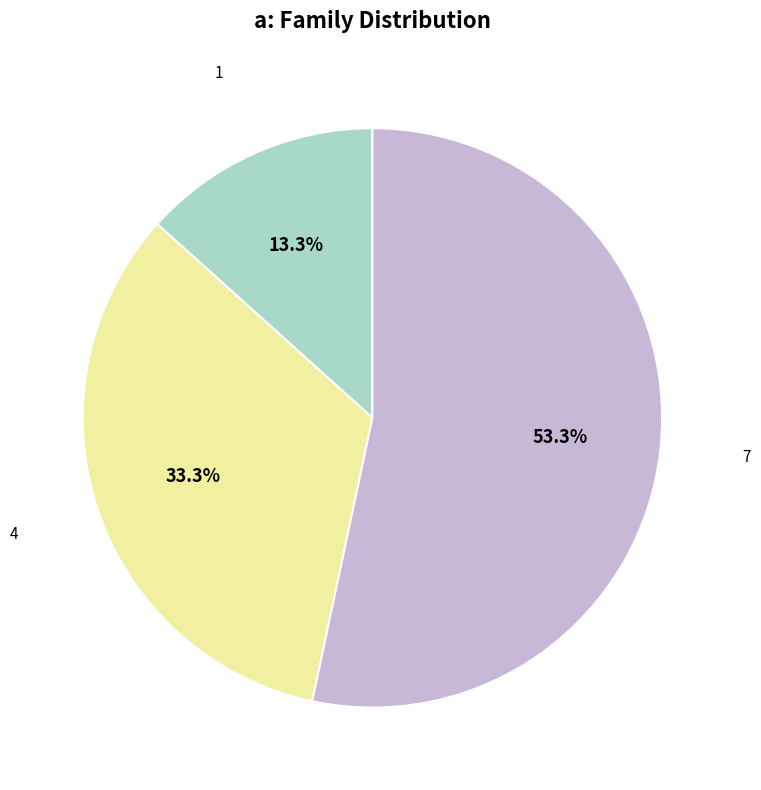

Which slice is the smallest?

1